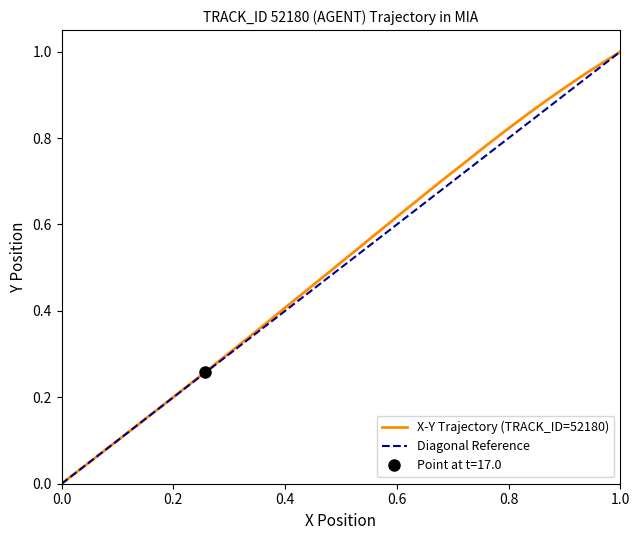

What is the label of the 39th point from the right?

0.2